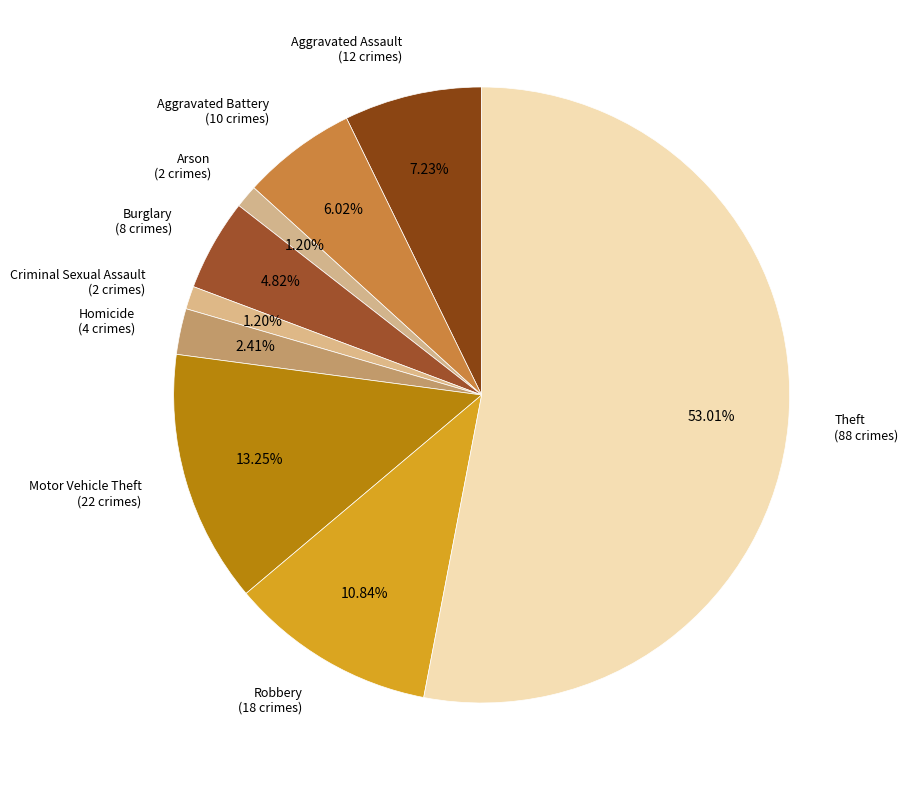

How many slices are in this pie chart?

9